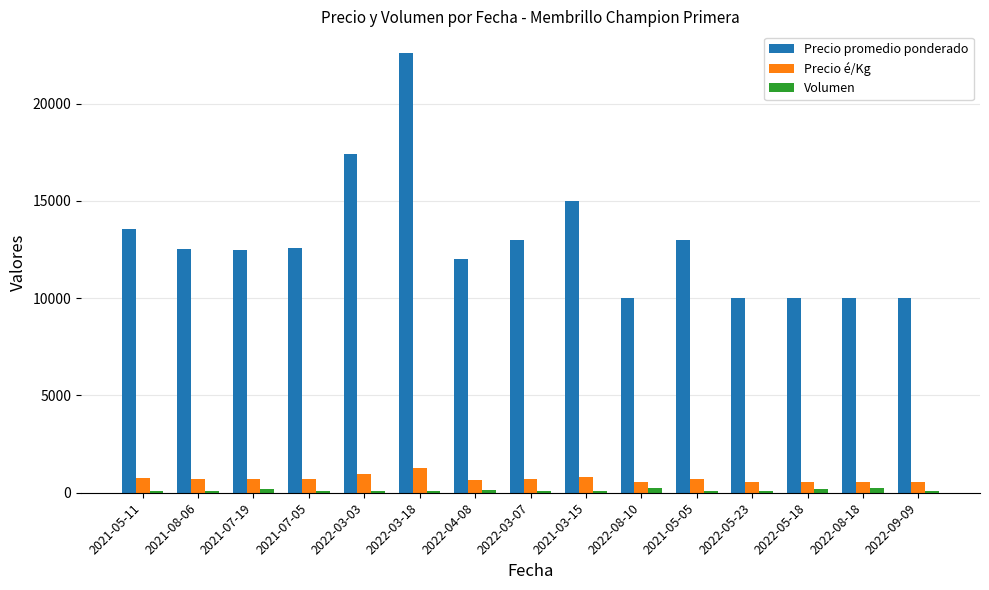

The Precio promedio ponderado series shows 12457 at 2021-07-19. True or false?

True